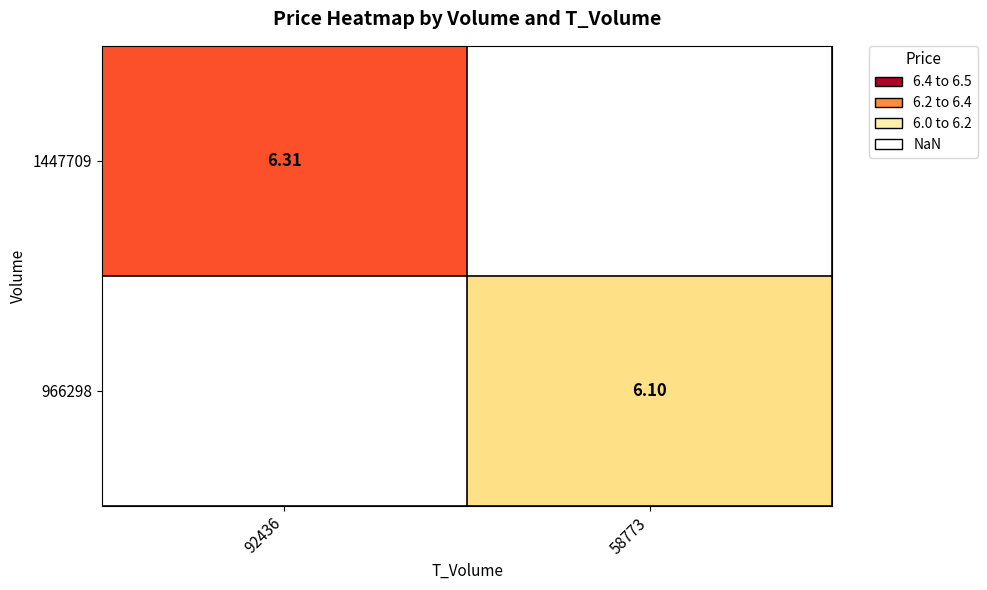

How many series are shown in this chart?

2